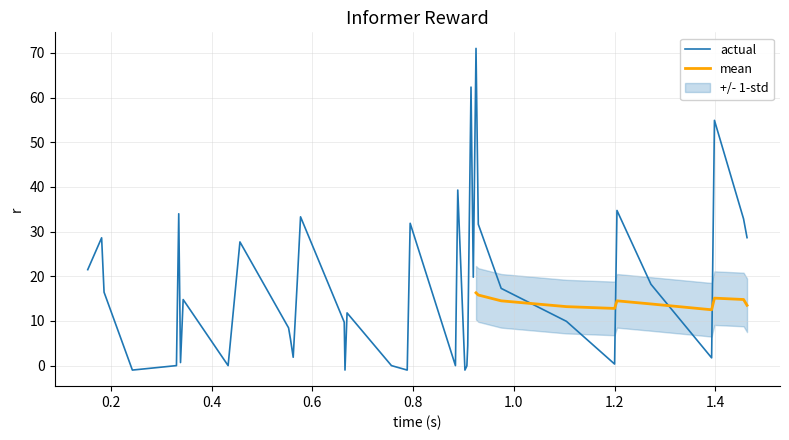

What is the sum of the mean values at 11 and 35?

24.6